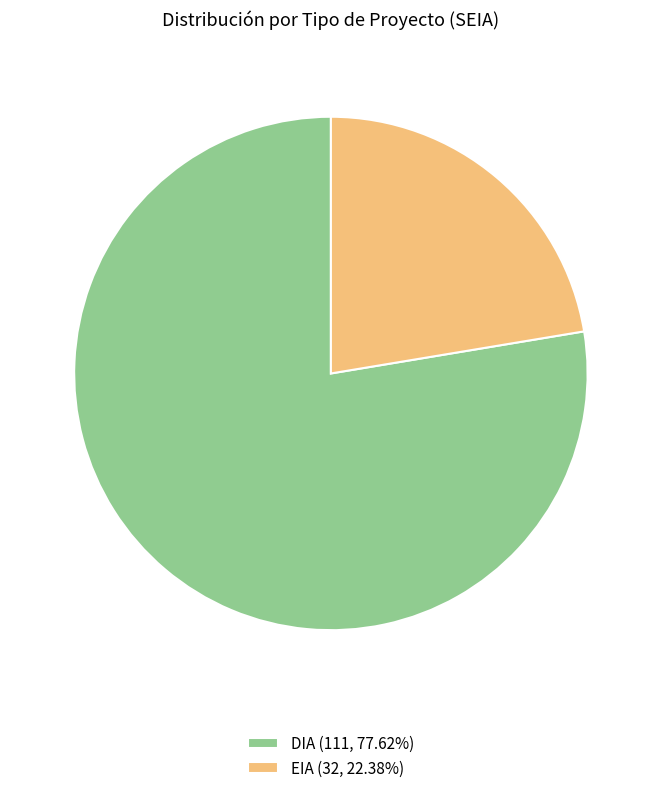

Is there any slice that represents more than half of the pie?

Yes